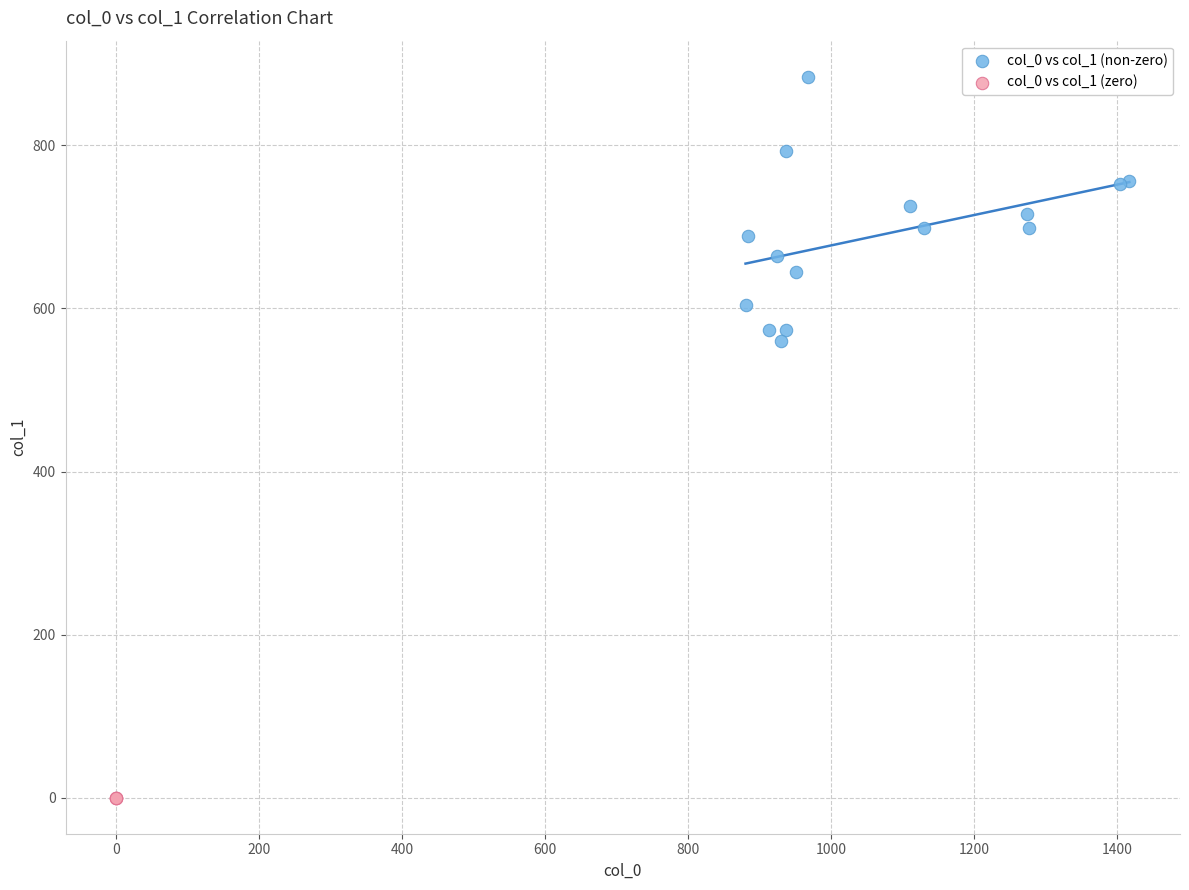

What are all the series names shown in the legend?

col_0 vs col_1 (non-zero), col_0 vs col_1 (zero)